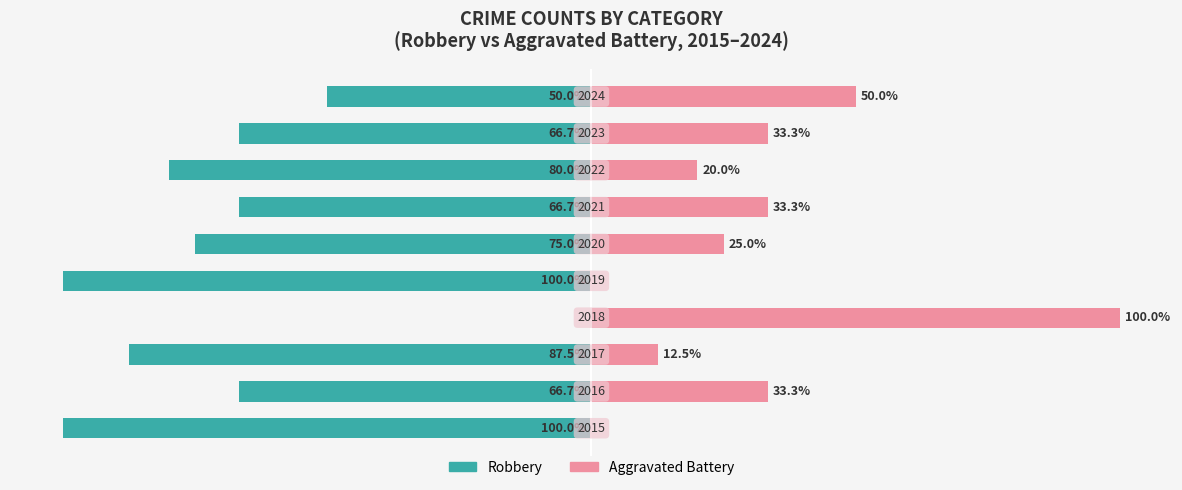

The value of Robbery at −75 is -144.0. True or false?

False